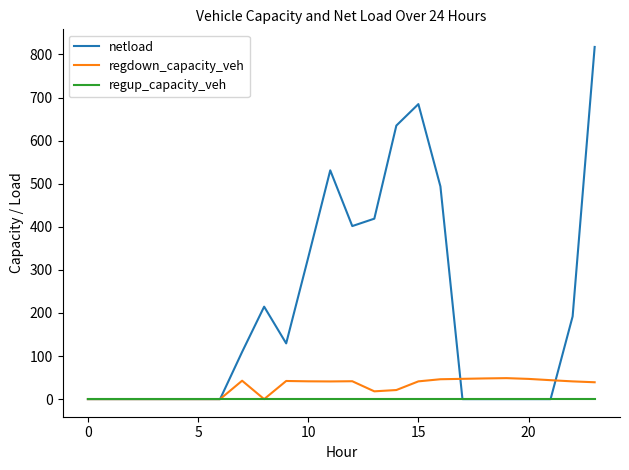

Rank the series by their maximum value, from lowest to highest.

regup_capacity_veh, regdown_capacity_veh, netload